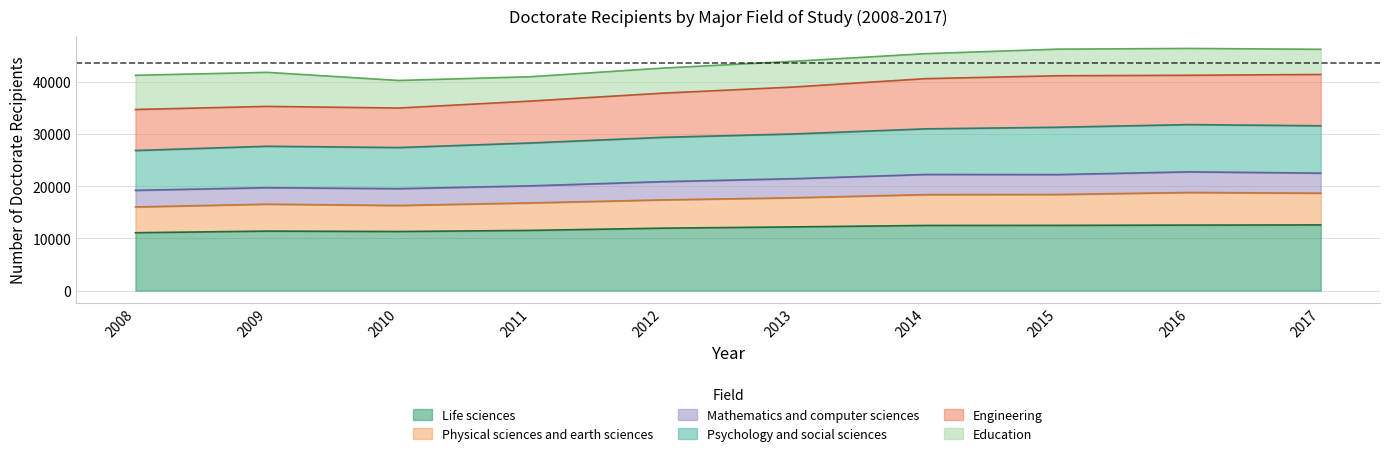

The value of Engineering at 2009 is 9257. True or false?

False